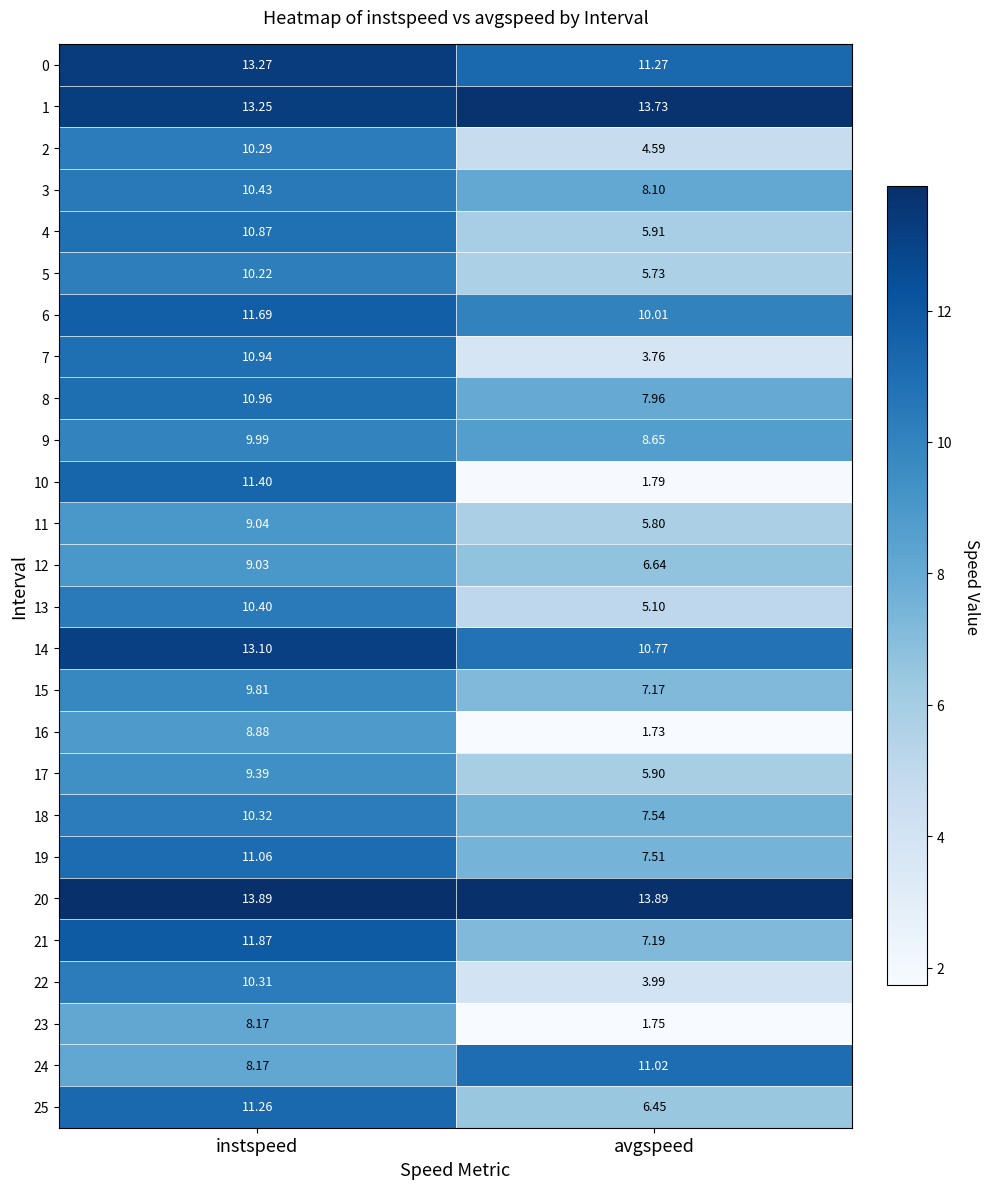

How many data points in 5 are above 10?

1